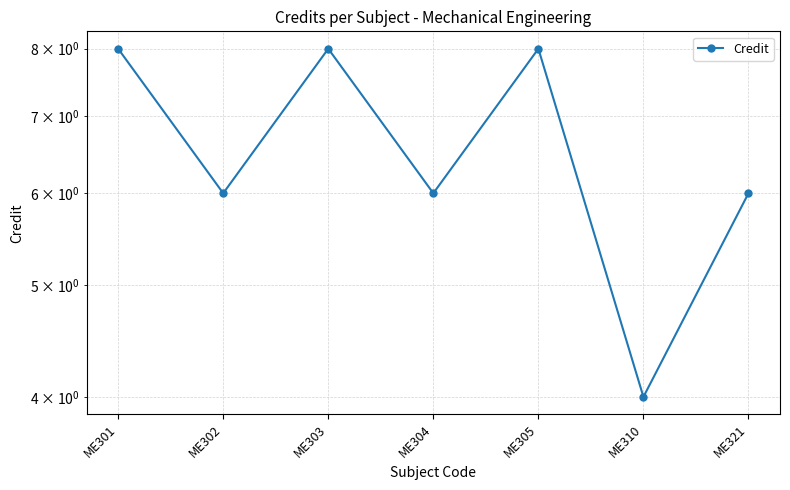

How many data points are less than 6?

1